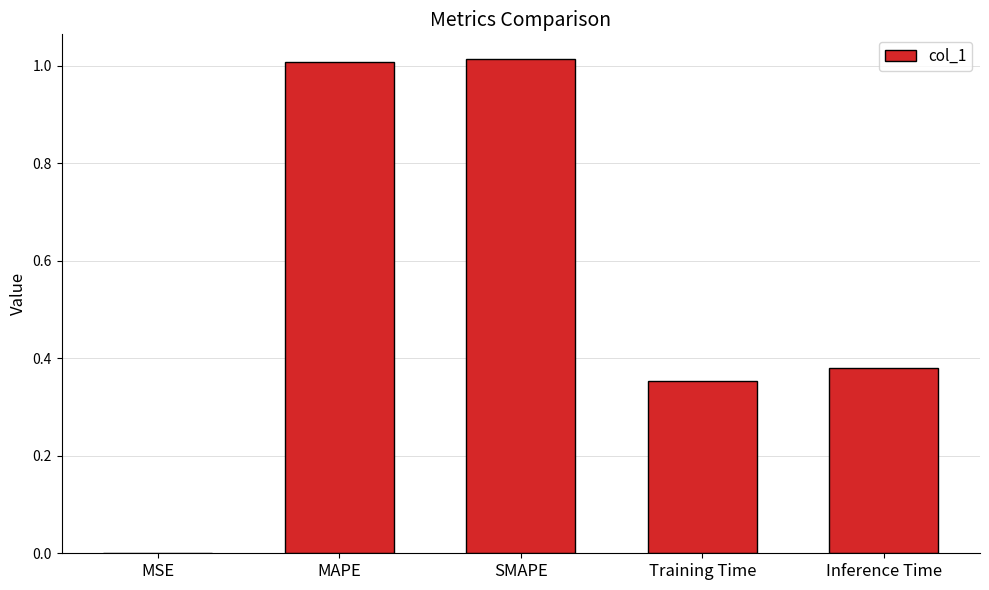

True or false: the data shows 1.0 at SMAPE.

True